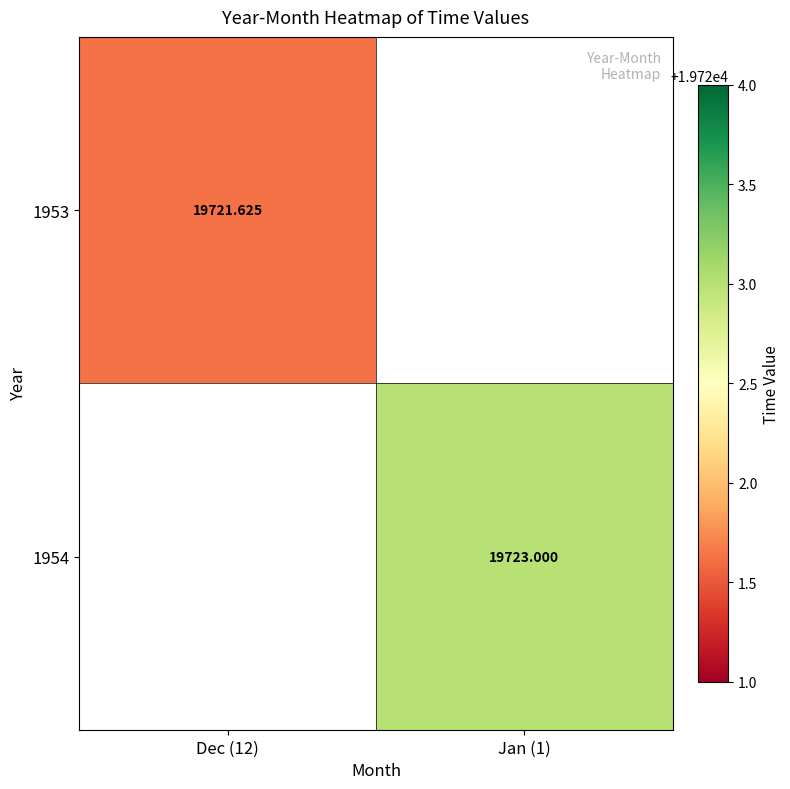

Count the number of data series in this chart.

2